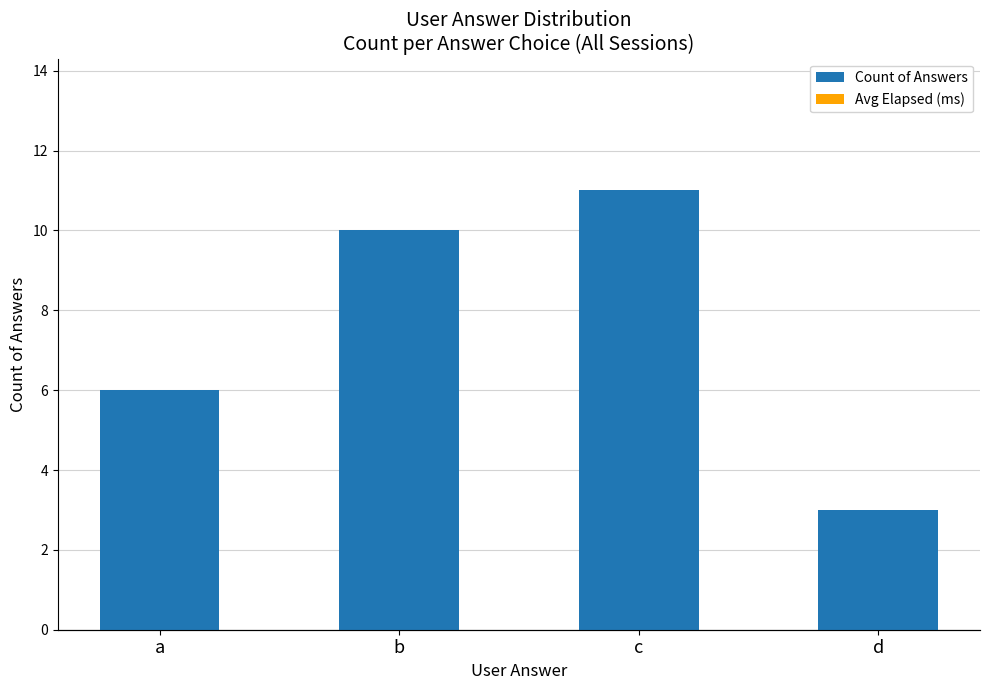

What is the approximate value at d?

3